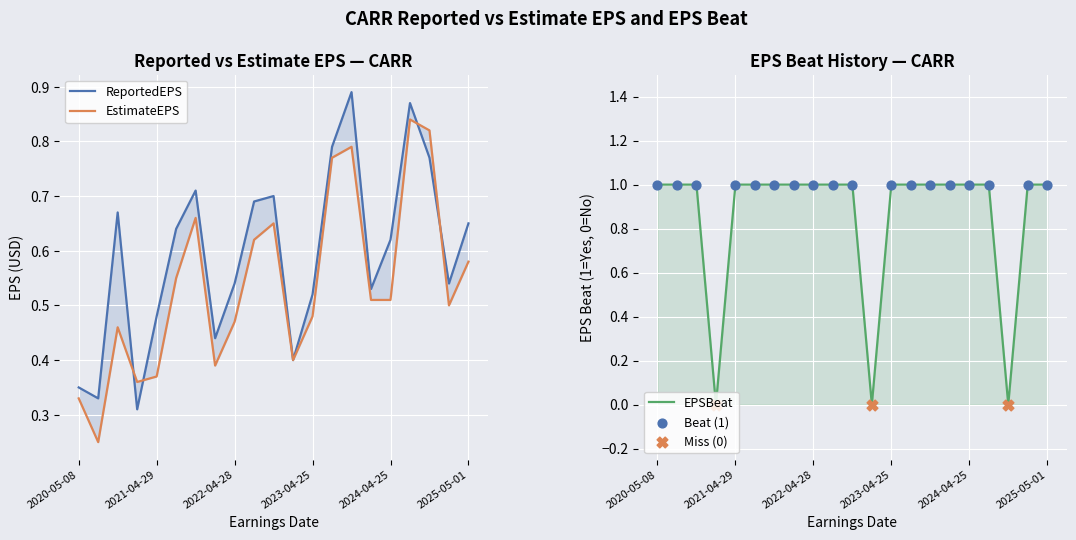

At which category is the sum across all series the highest?

2024-07-25